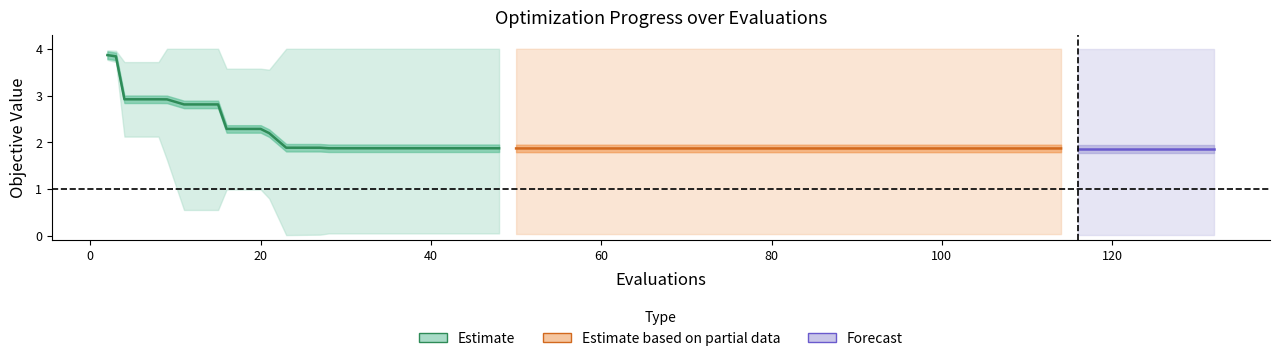

True or false: worst and mean intersect in this chart.

False